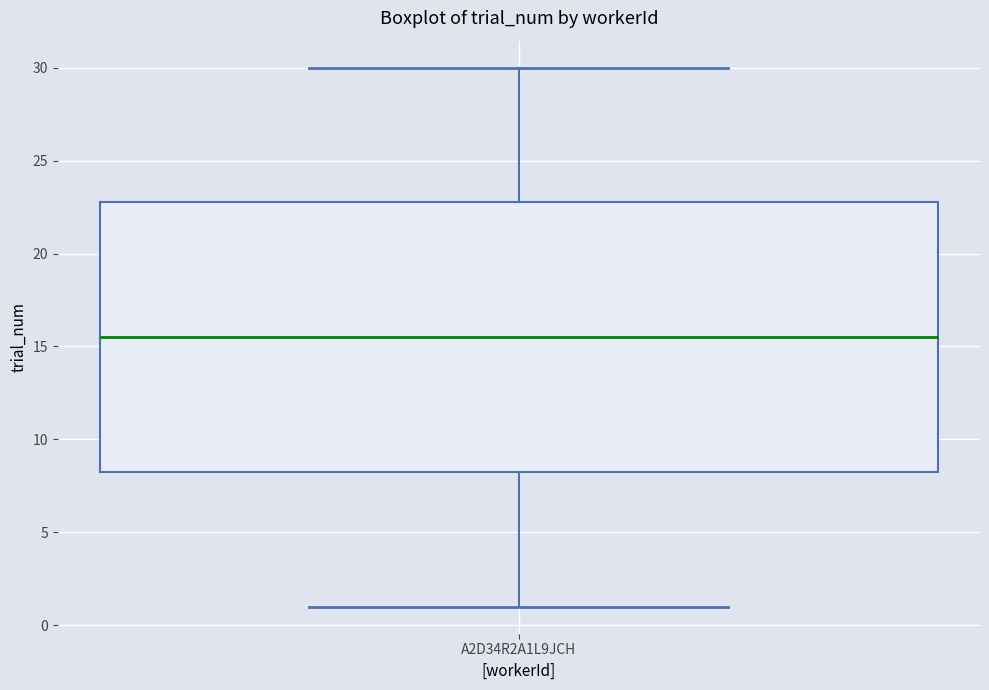

Read this box plot against the y-axis: the position of the median line, the range covered by the box, and the ends of both whiskers. The values are not printed on the chart, so give them approximately, as read against the axis.

median 15.5, box 8.5 to 23.0, whiskers 1.0 to 30.0